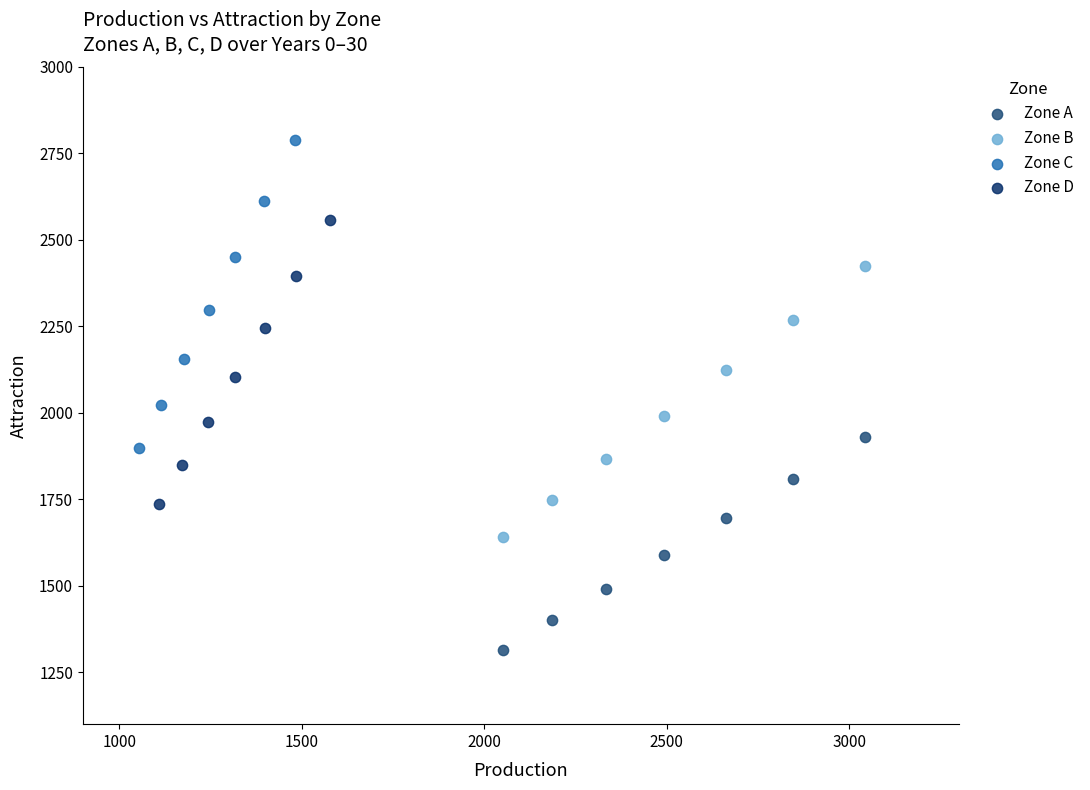

Which series reaches the minimum Y coordinate?

Zone A